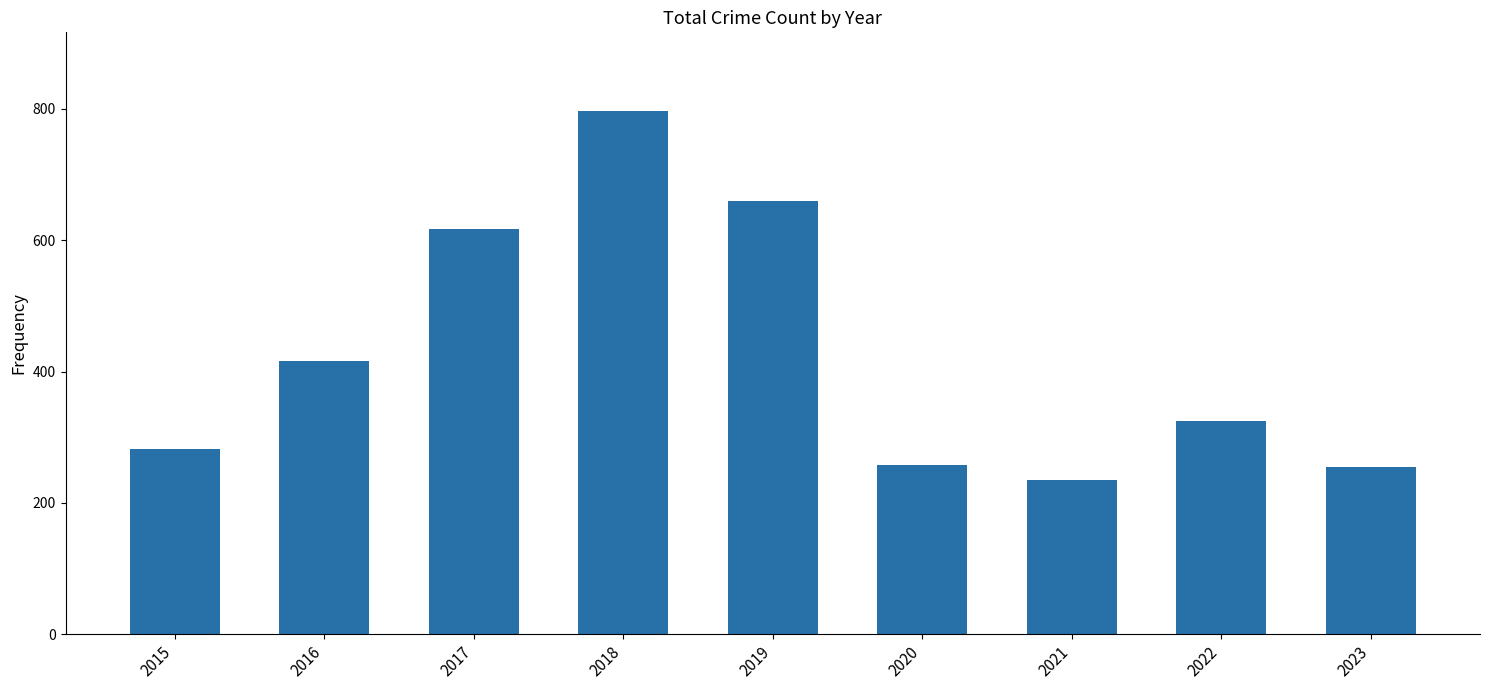

What is the difference between the second highest and minimum values?

425